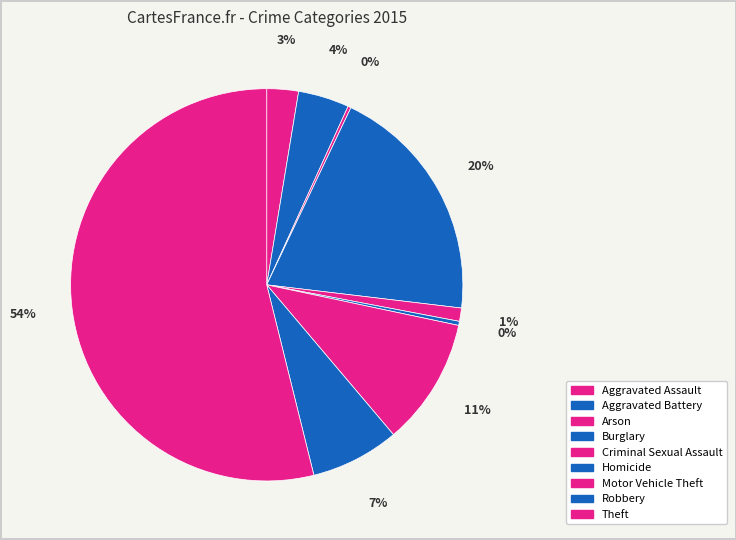

True or false: Criminal Sexual Assault accounts for 1% of the total.

True